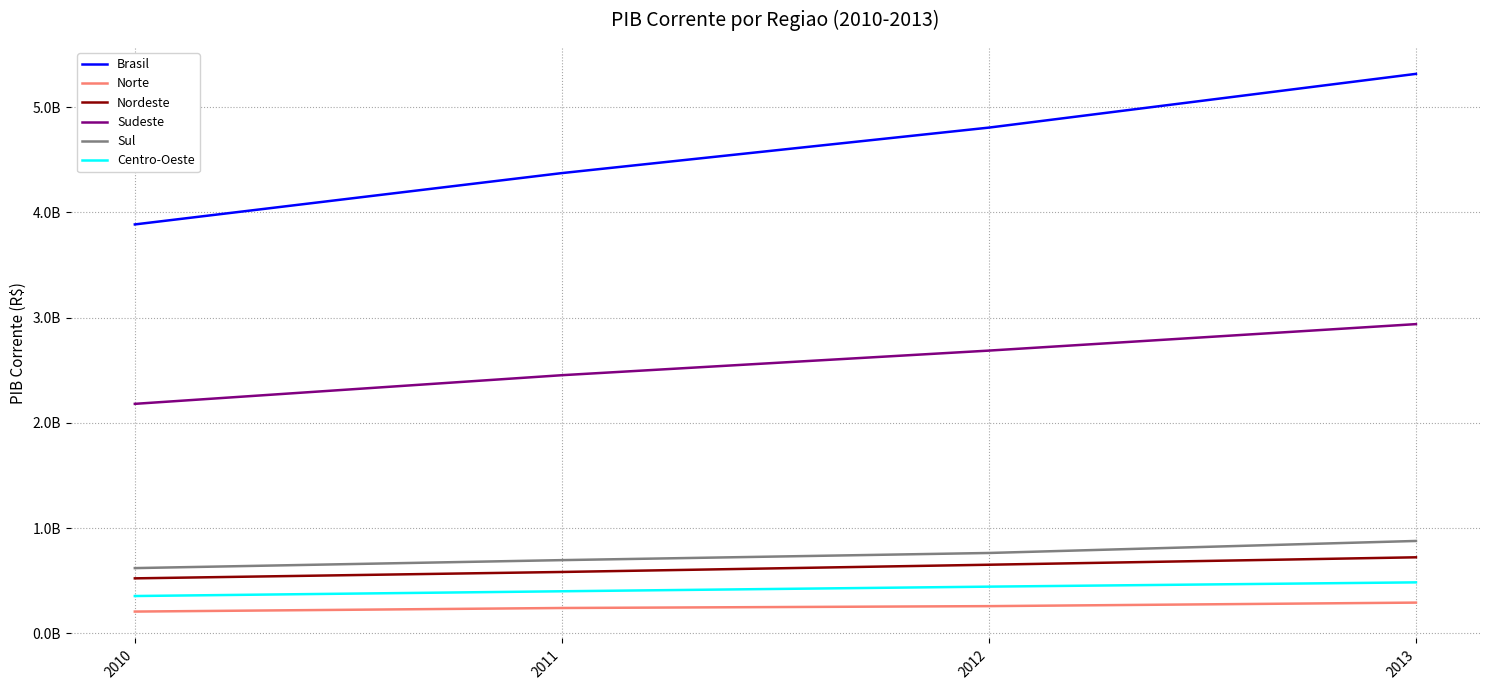

What are all the series names shown in the legend?

Brasil, Norte, Nordeste, Sudeste, Sul, Centro-Oeste